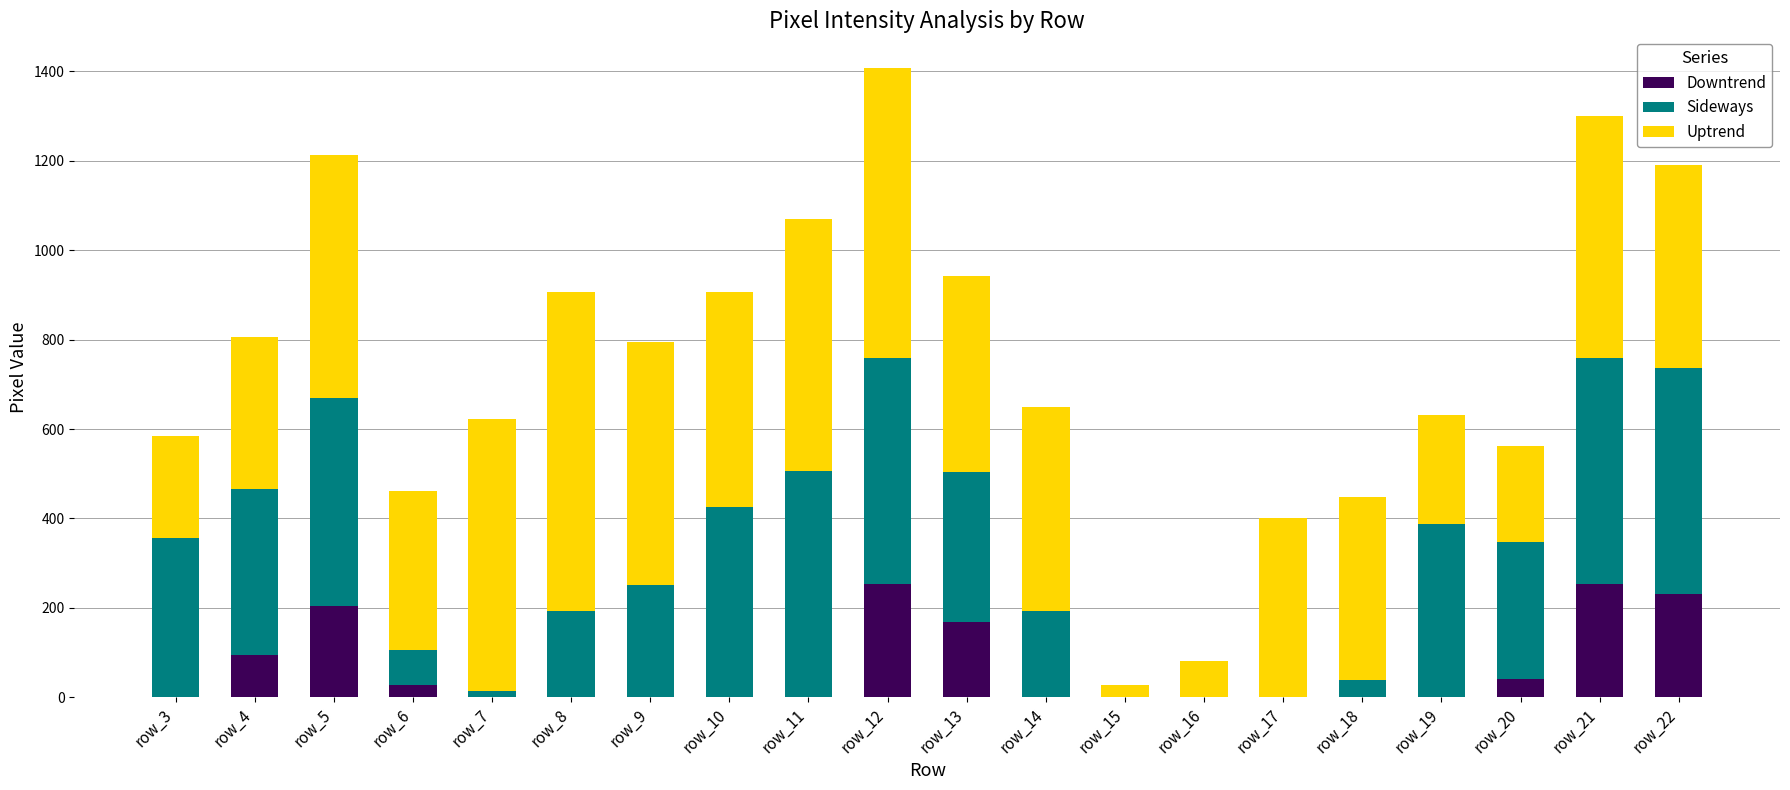

What is the highest value of the Downtrend series?

253